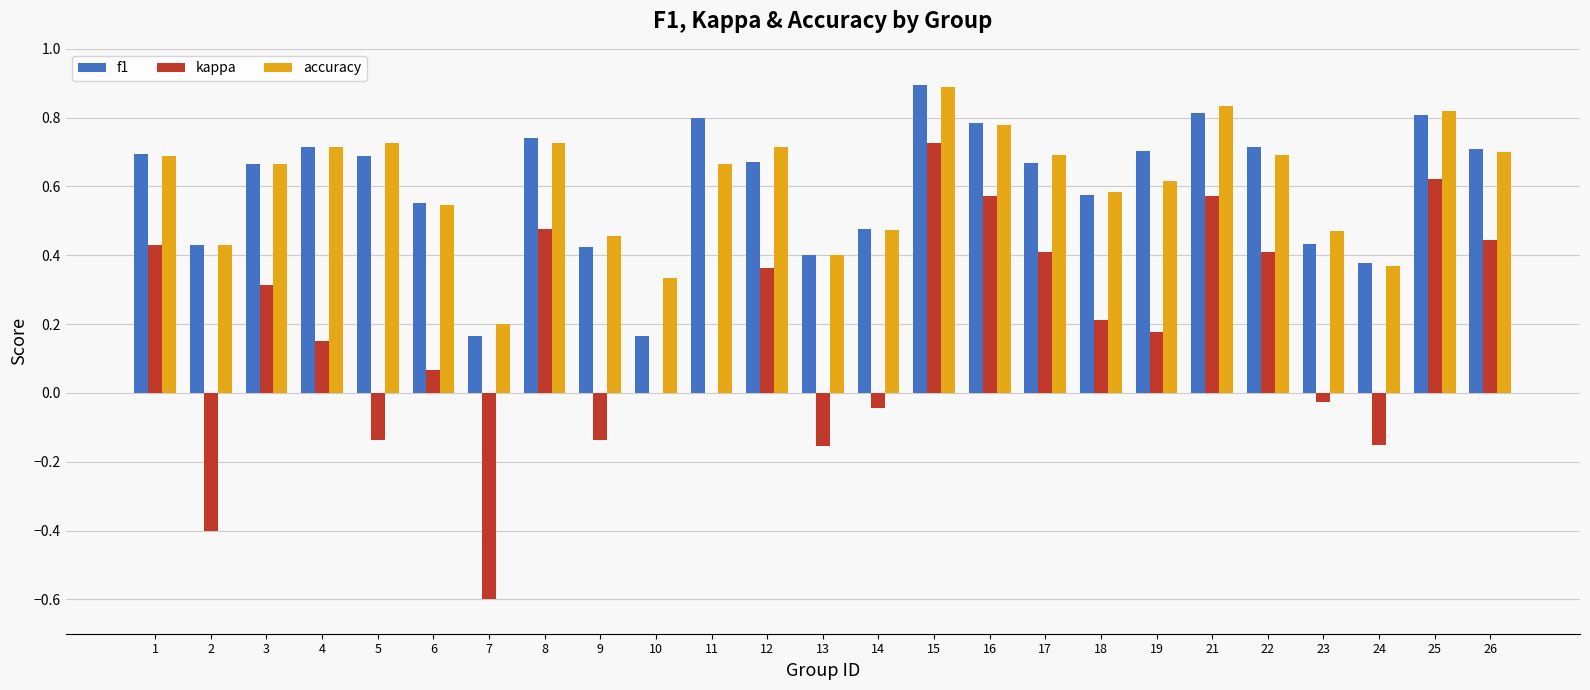

What is the maximum value shown in the chart?

0.9